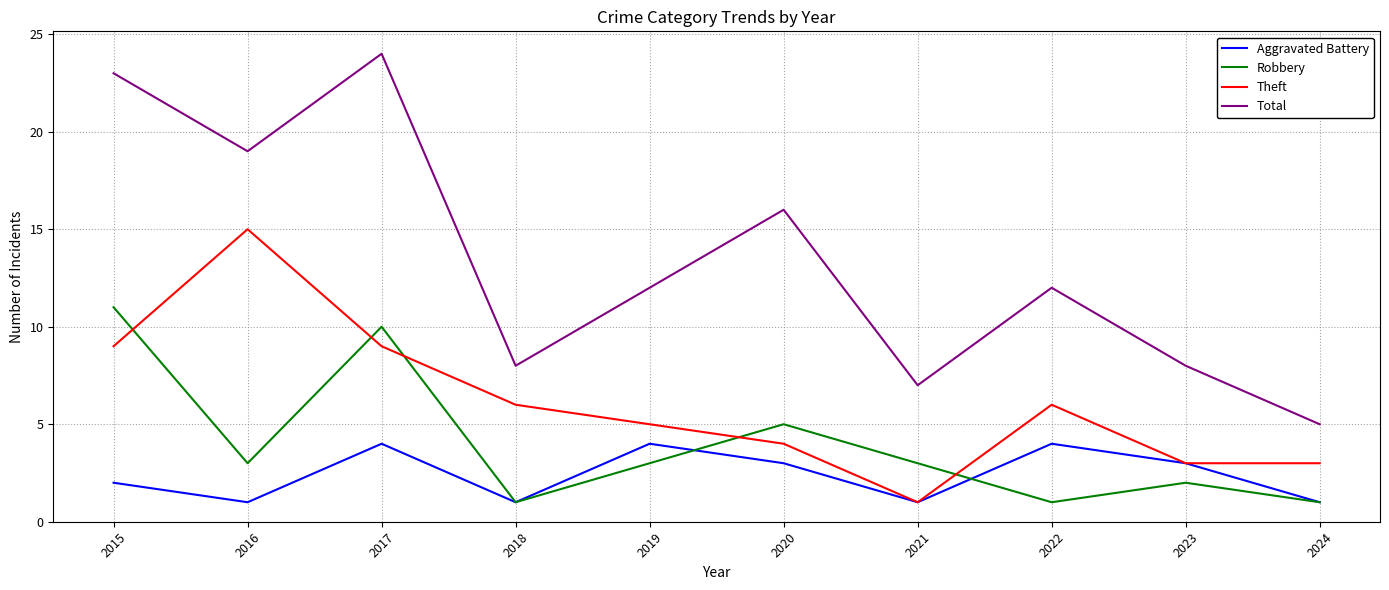

What is the total value across all series at 2024?

10